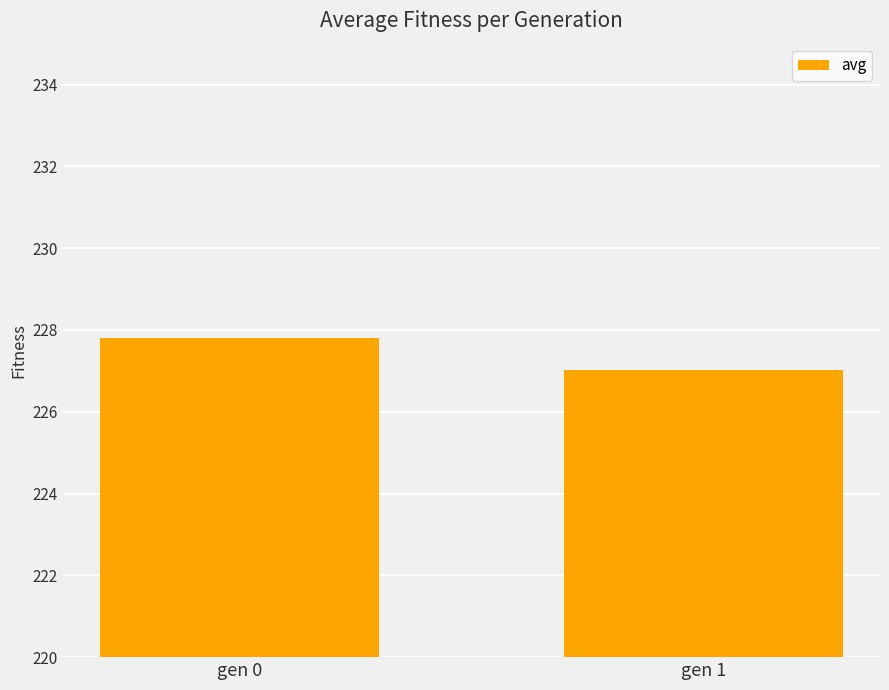

Which label corresponds to the largest value in the chart?

gen 0